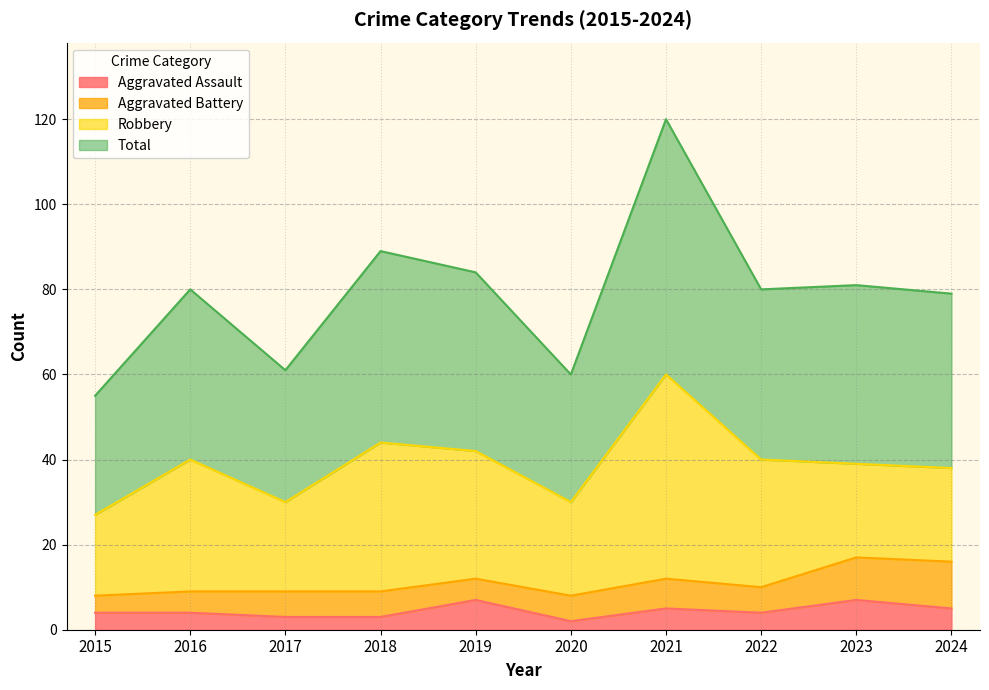

At which label does Total reach its minimum?

2015